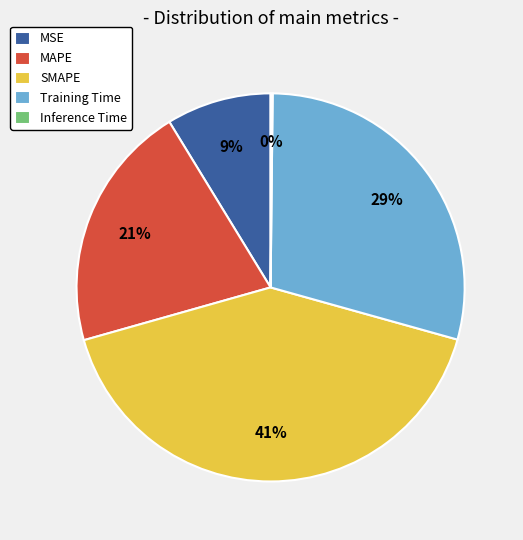

Which category has the biggest portion of the pie?

SMAPE